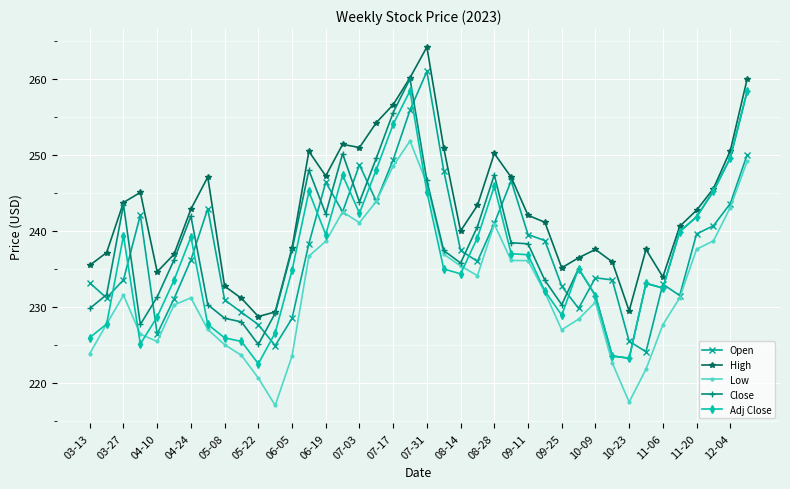

What is the greatest value displayed?

264.2